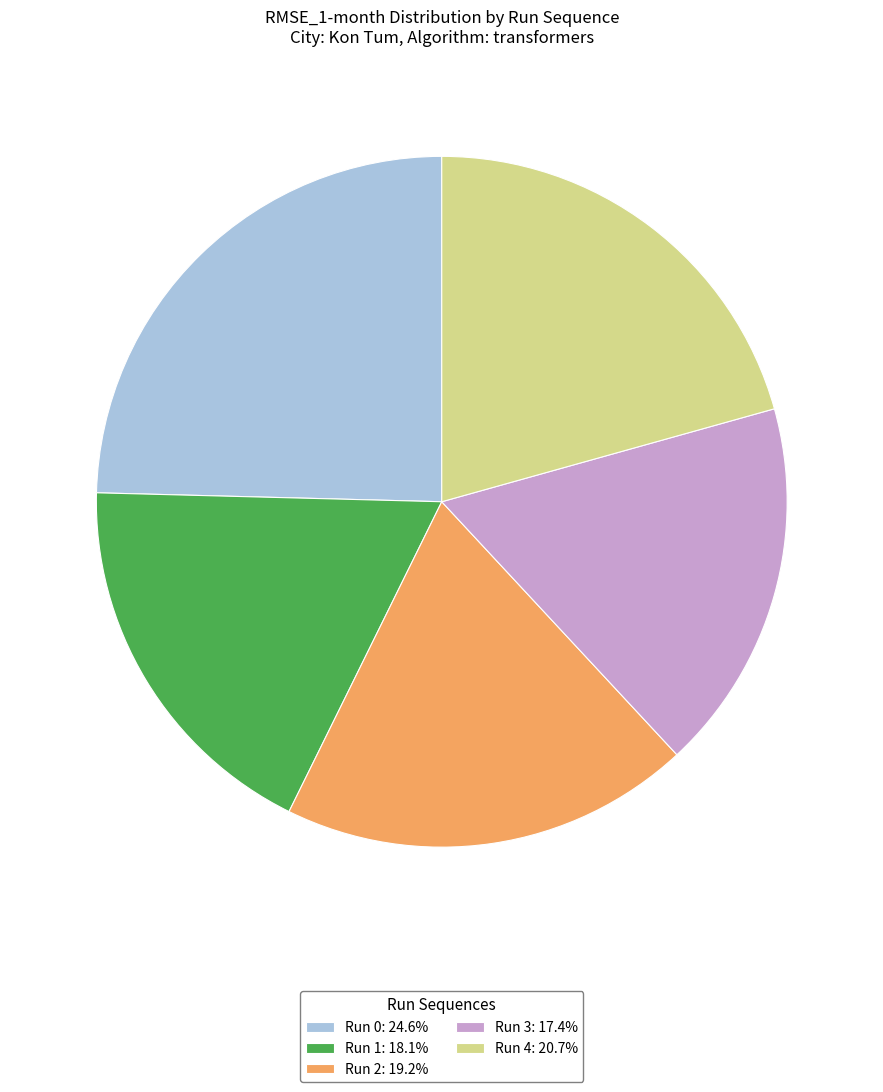

What is the ratio of the value at Run 2: 19.2% to the value at Run 1: 18.1%?

1.1